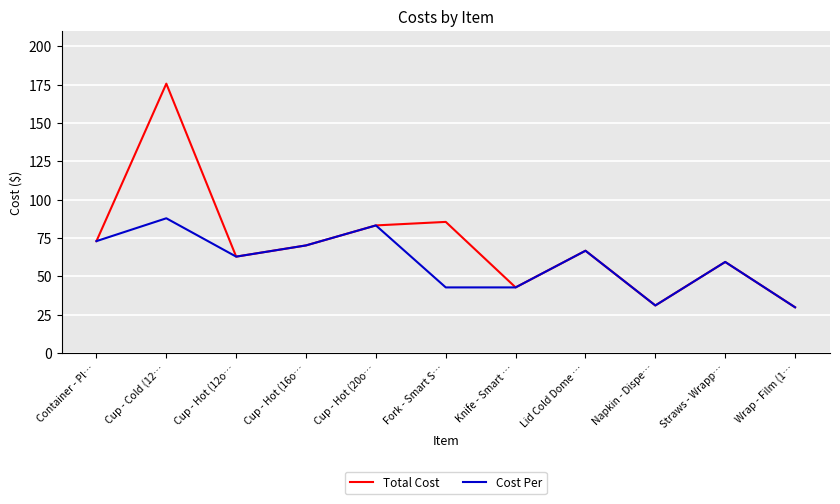

What is the difference between the maximum and second lowest values in the Total Cost series?

144.6